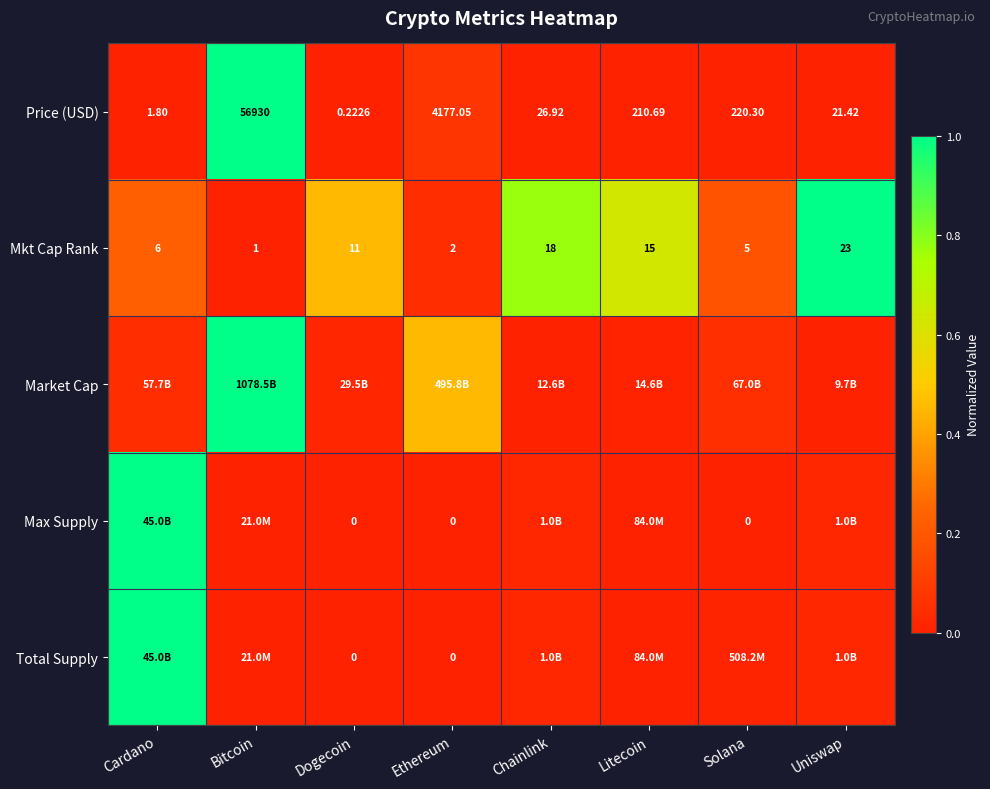

At which label does Price (USD) first exceed 210?

Bitcoin